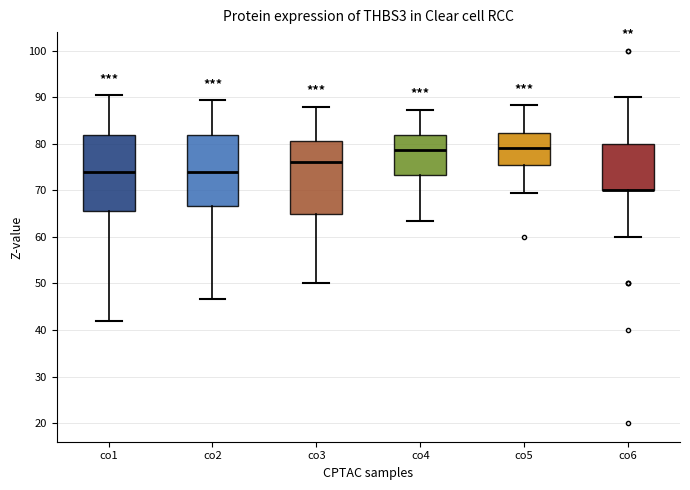

Reading left to right, transcribe this box plot: for each box, give where its median line is, the range the box spans, and where its two whiskers end, as read against the y-axis. The values are not printed on the chart, so give them approximately, as read against the axis.

co1: median 74, box 66 to 82, whiskers 42 to 90
co2: median 74, box 67 to 82, whiskers 47 to 89
co3: median 76, box 65 to 81, whiskers 50 to 88
co4: median 79, box 73 to 82, whiskers 63 to 87
co5: median 79, box 76 to 82, whiskers 70 to 88
co6: median 70 (drawn on the box's lower edge), box 70 to 80, whiskers 60 to 90